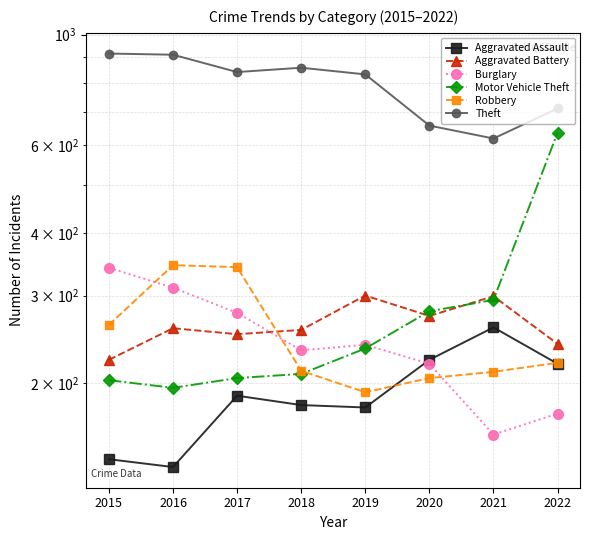

True or false: Burglary has a value of 305 at 2022.

False